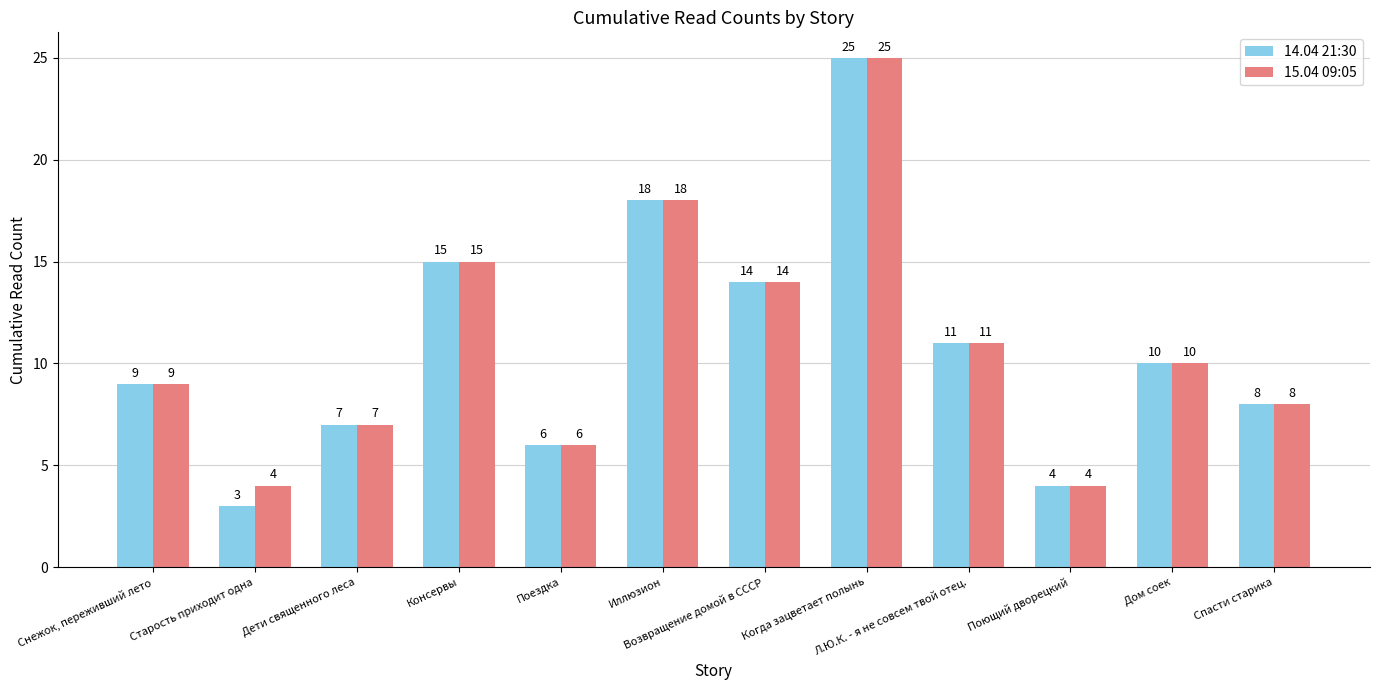

Rank the series by their average value, from lowest to highest.

14.04 21:30, 15.04 09:05